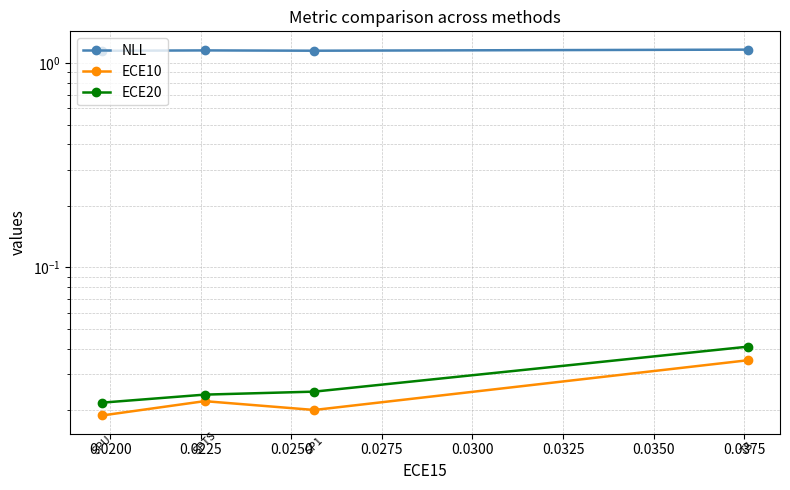

Which series has the largest range (max minus min)?

ECE20